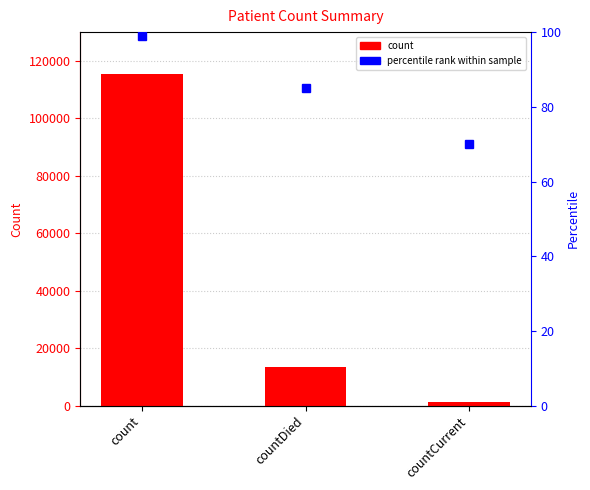

Rank the categories by value from highest to lowest.

count, countDied, countCurrent